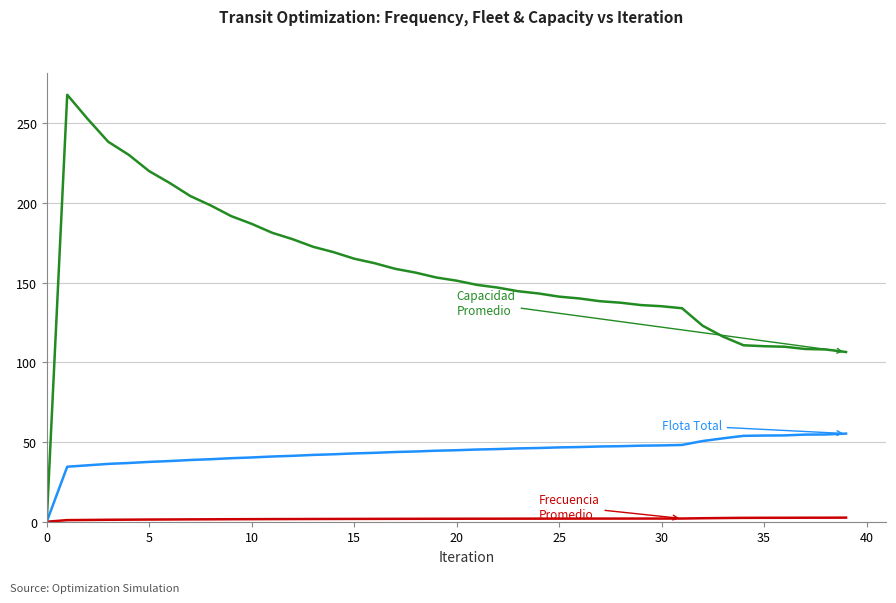

What is the maximum value shown in the chart?

267.8